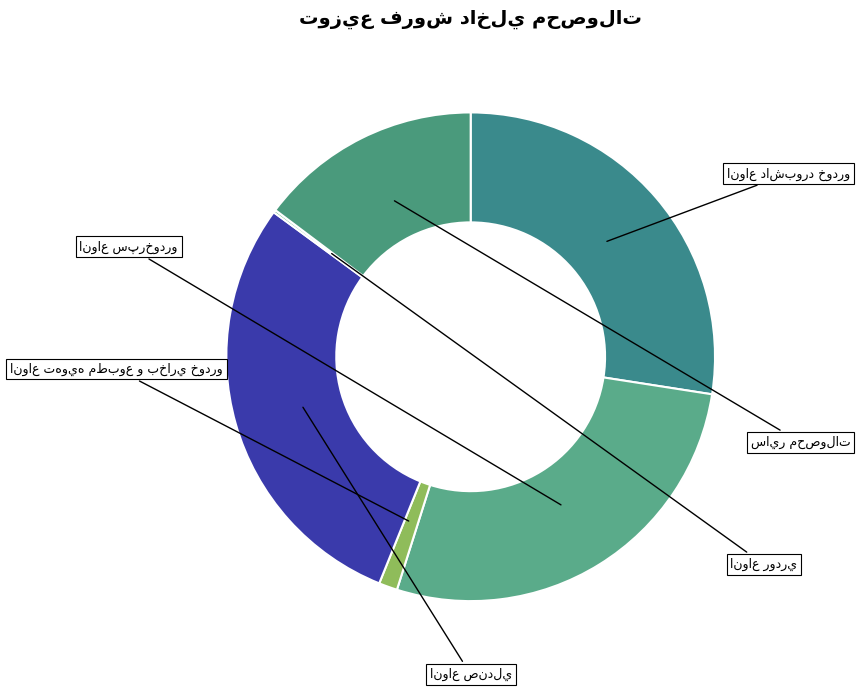

Count the number of slices in the pie.

6